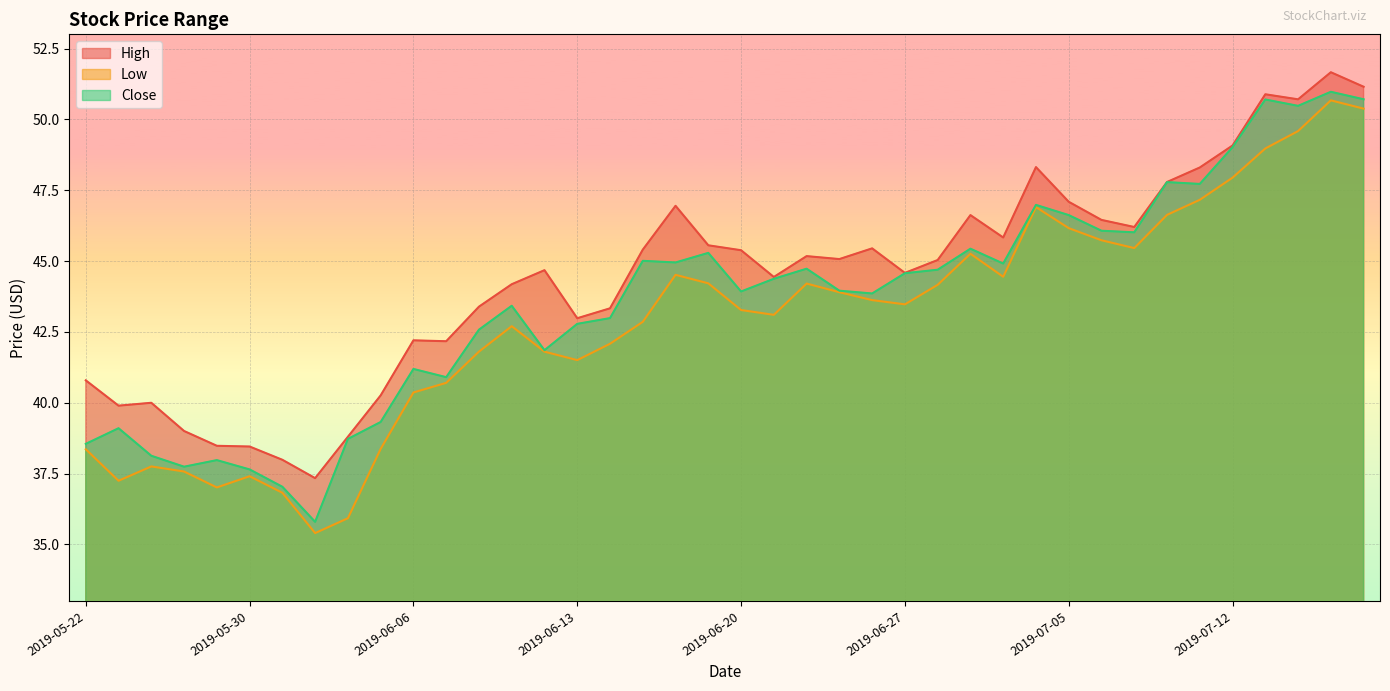

Where is the first local maximum for High?

2019-05-24